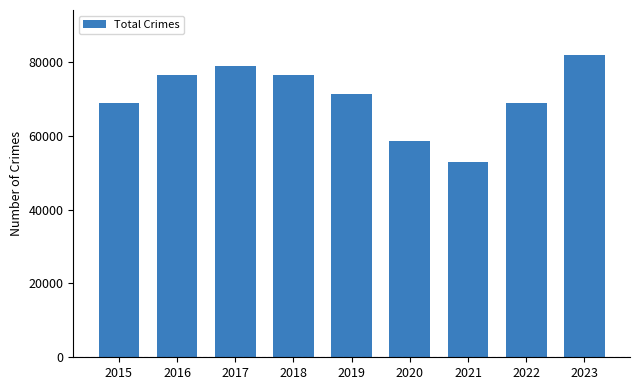

What is the average value?

70484